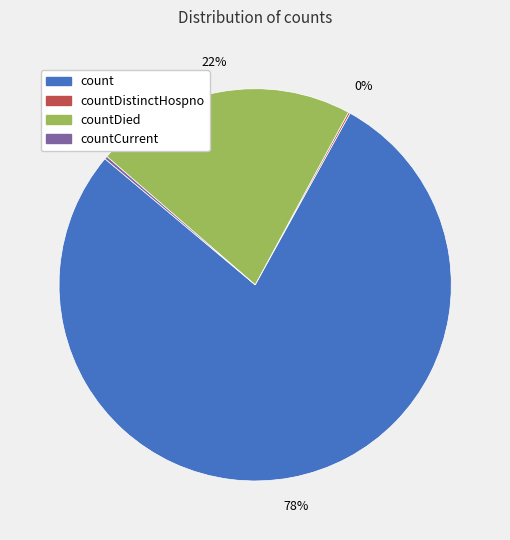

To the nearest percent, what is the average slice percentage?

25%